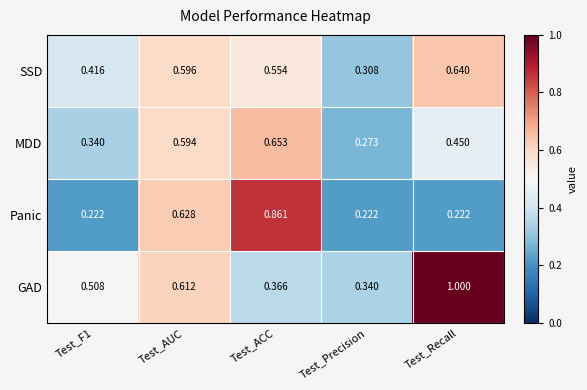

List the series in order of their overall mean, lowest first.

Panic, MDD, SSD, GAD